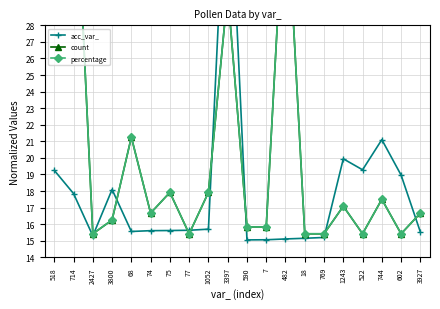

The percentage series shows 53.8 at 518. True or false?

False